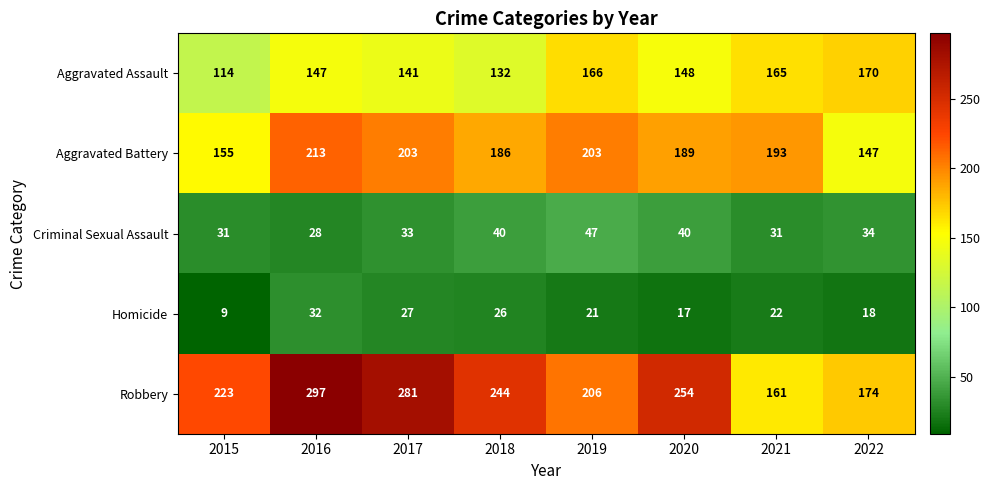

Where does the Robbery series first go above 244?

2016